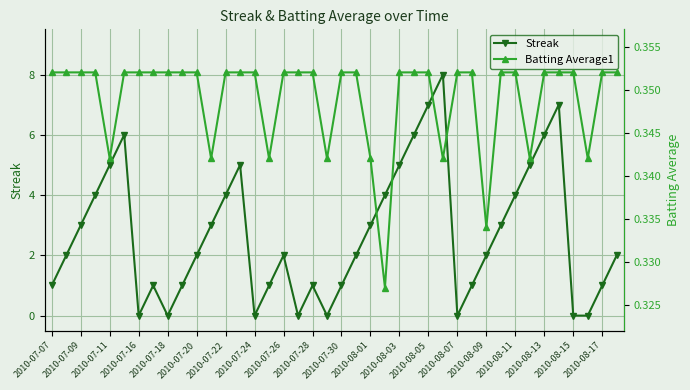

Reading left to right, what are all the values shown in this chart?

Streak: 1.0	2.0	3.0	4.0	5.0	6.0	0.0	1.0	0.0	1.0	2.0	3.0	4.0	5.0	0.0	1.0	2.0	0.0	1.0	0.0	1.0	2.0	3.0	4.0	5.0	6.0	7.0	8.0	0.0	1.0	2.0	3.0	4.0	5.0	6.0	7.0	0.0	0.0	1.0	2.0
Batting Average1: 0.4	0.4	0.4	0.4	0.3	0.4	0.4	0.4	0.4	0.4	0.4	0.3	0.4	0.4	0.4	0.3	0.4	0.4	0.4	0.3	0.4	0.4	0.3	0.3	0.4	0.4	0.4	0.3	0.4	0.4	0.3	0.4	0.4	0.3	0.4	0.4	0.4	0.3	0.4	0.4